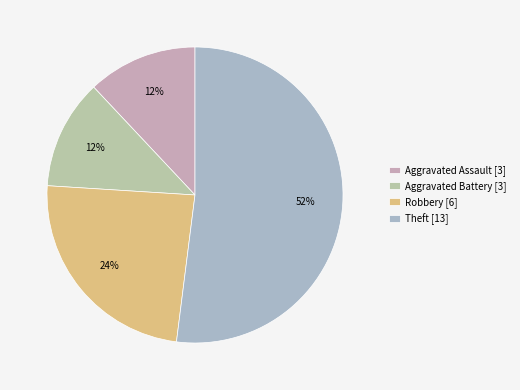

Which slice represents more than half of the pie?

Theft